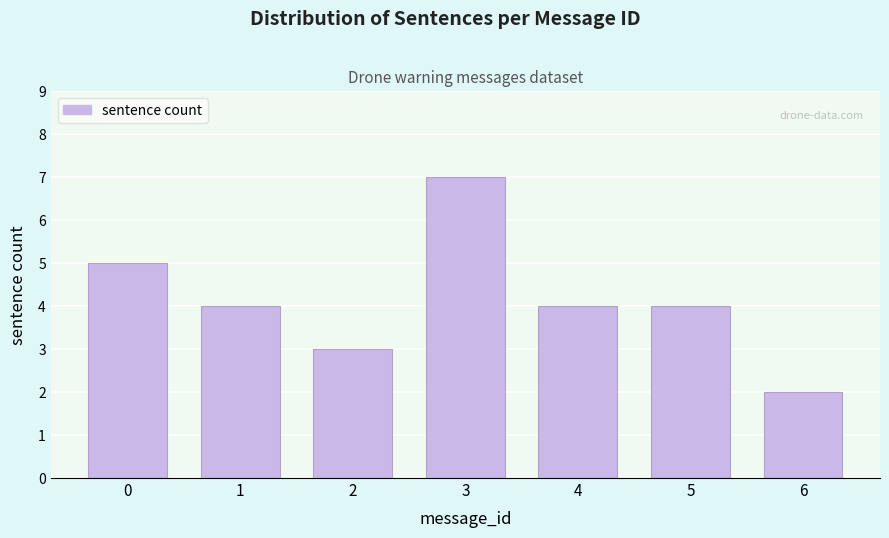

Reading right to left, transcribe all the data shown in this chart.

6=2	5=4	4=4	3=7	2=3	1=4	0=5